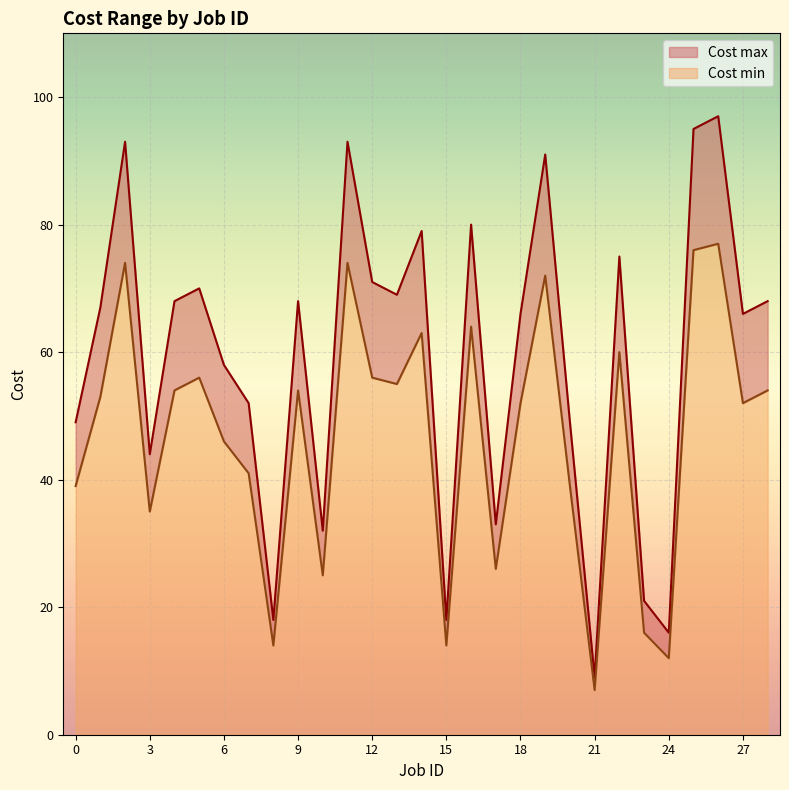

List the series in order of their peak value, lowest first.

Cost min, Cost max